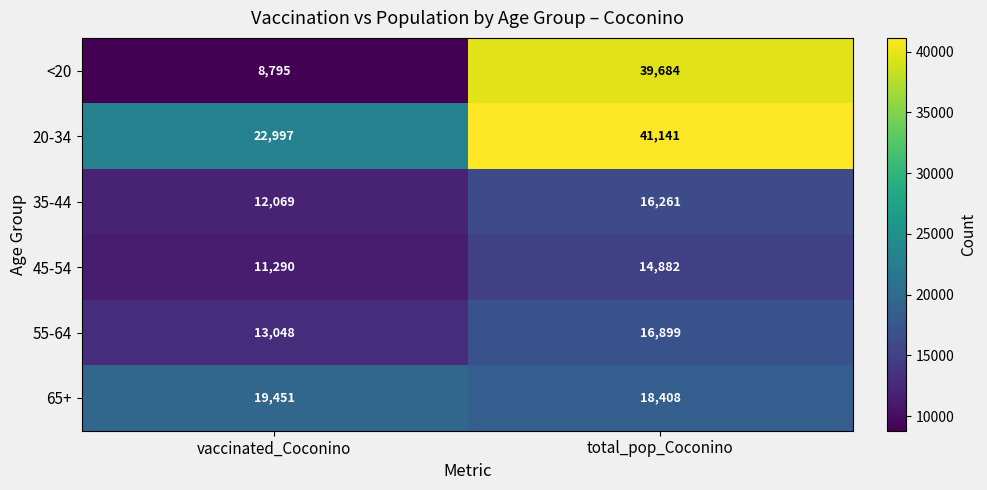

List the series in order of their peak value, highest first.

20-34, <20, 65+, 55-64, 35-44, 45-54